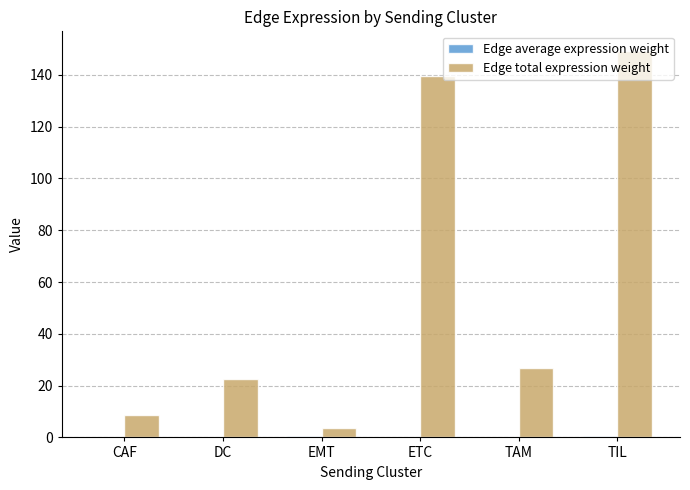

Are the bars grouped side by side (vs. stacked)?

Yes